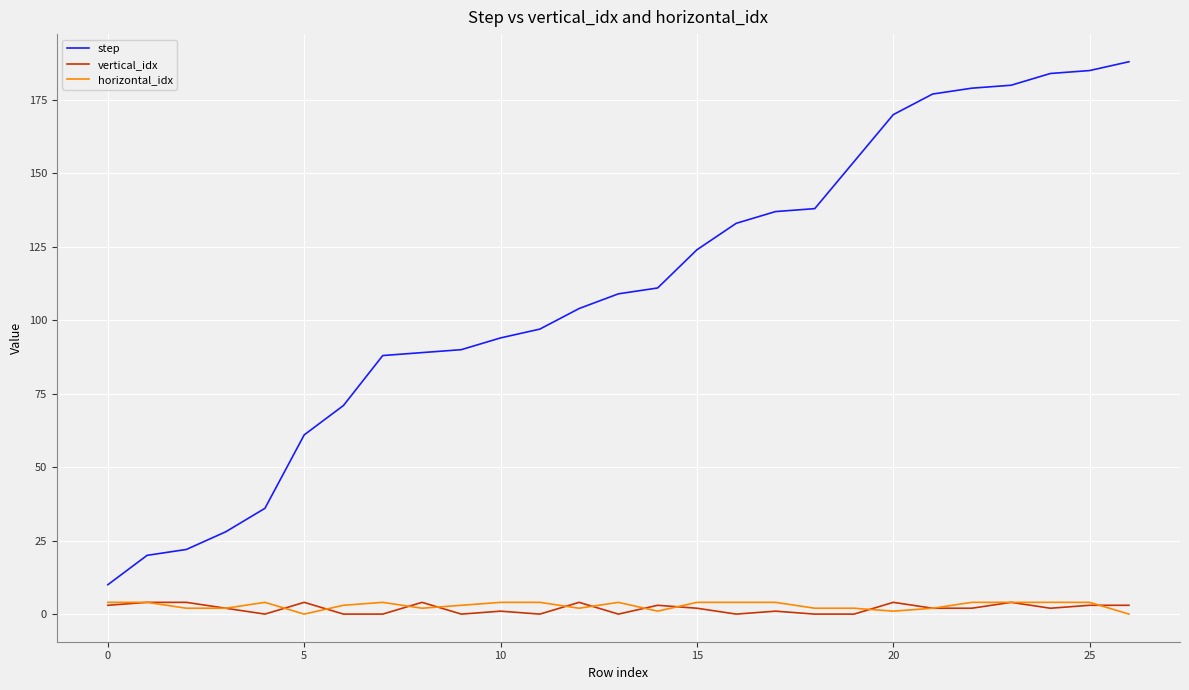

True or false: vertical_idx and step intersect in this chart.

False